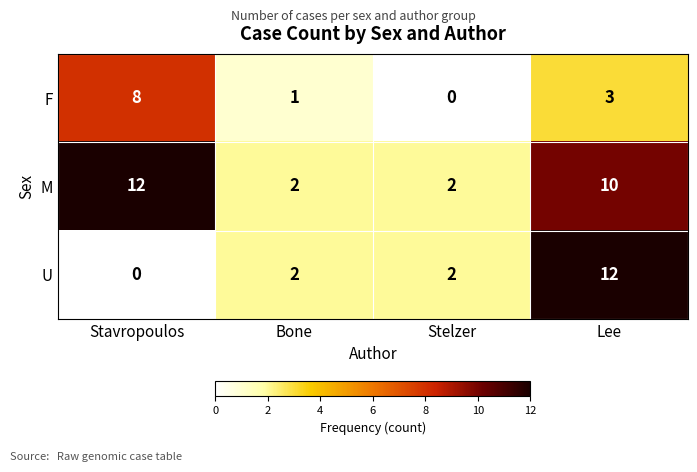

Reading left to right, list all the values displayed in this chart.

F: 8	1	0	3
M: 12	2	2	10
U: 0	2	2	12